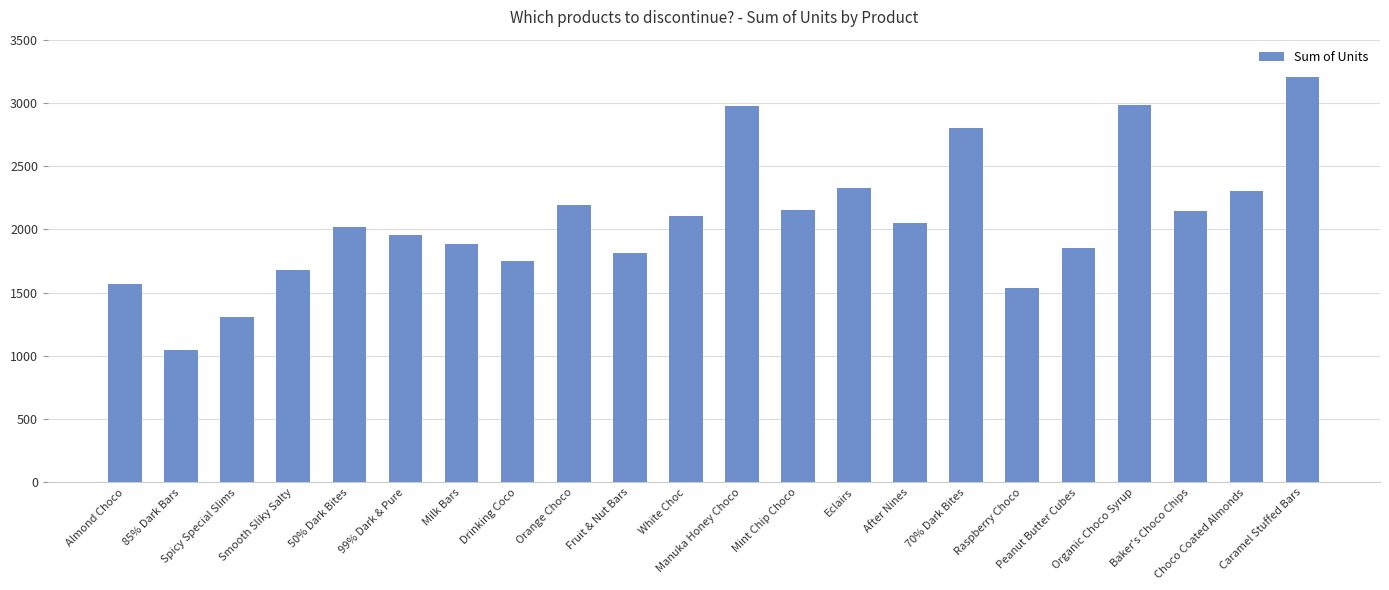

What is the difference between the second highest and second lowest values?

1674